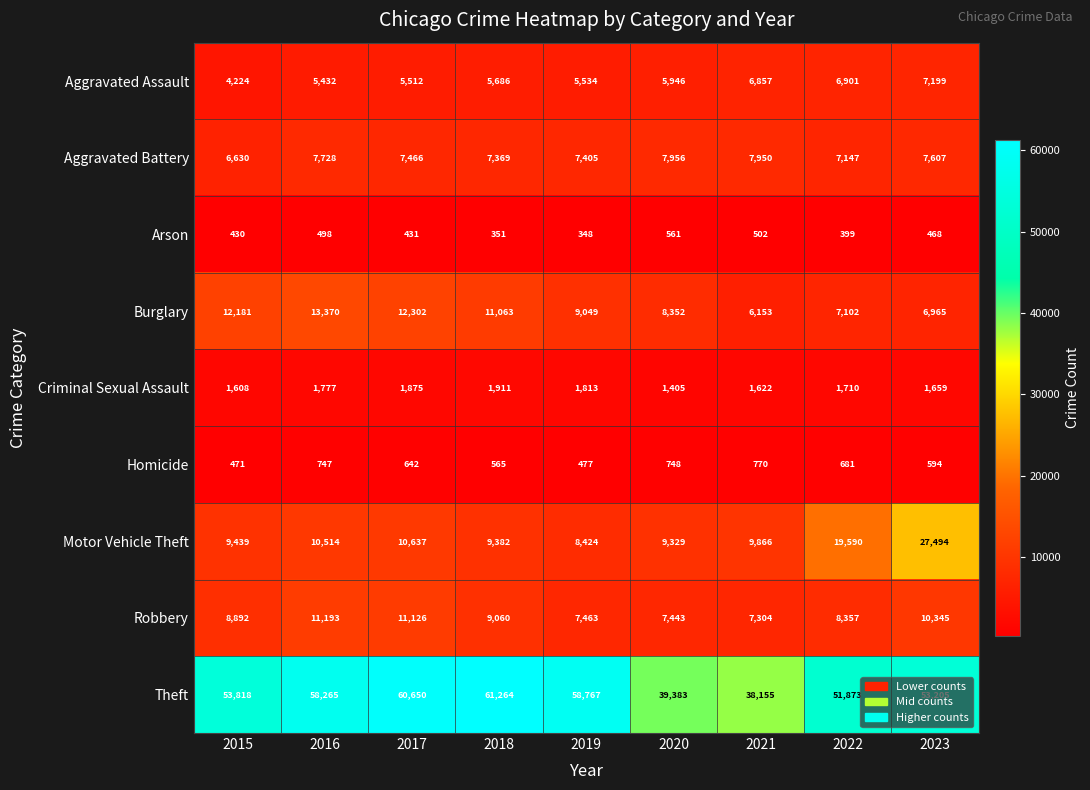

Which series changed the most between 2018 and 2019?

Theft